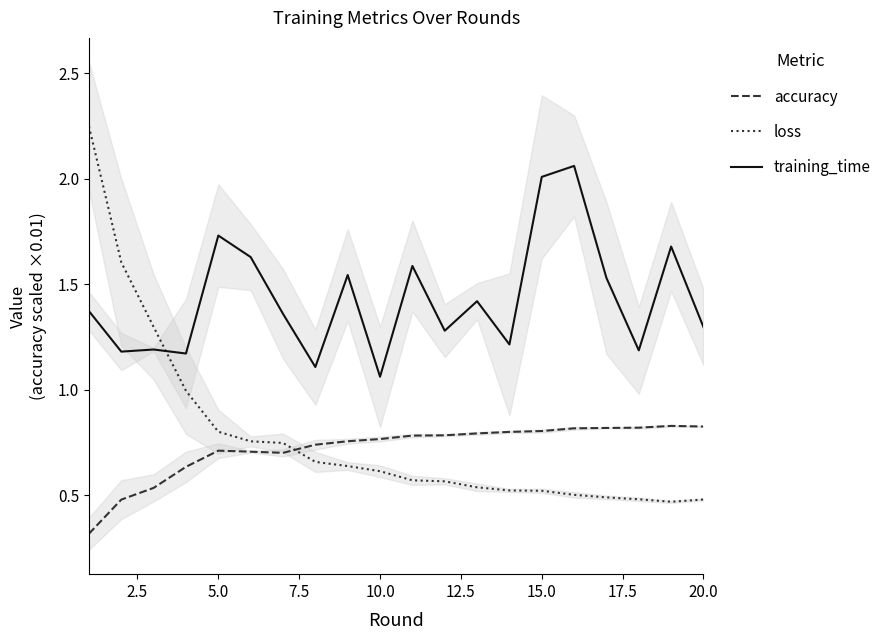

What is the greatest value displayed?

2.2